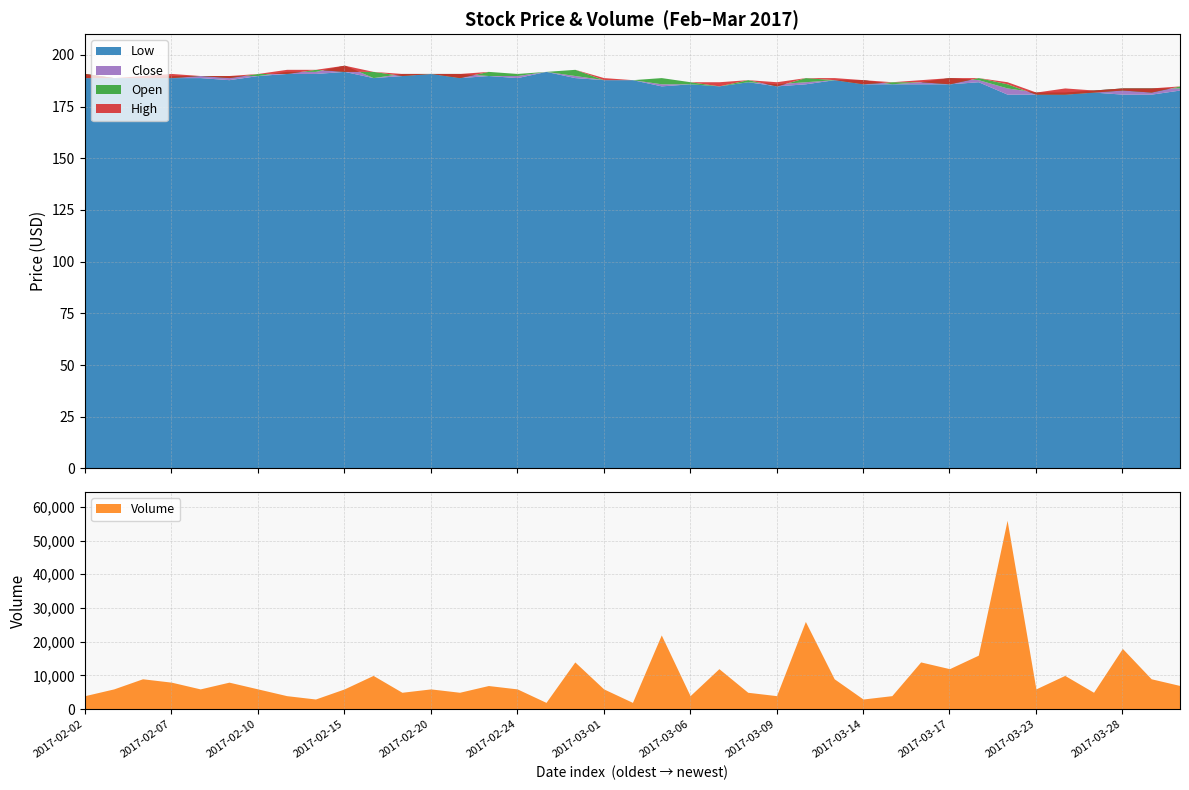

What is the difference between the Open values at 2017-03-15 and 2017-03-13?

1